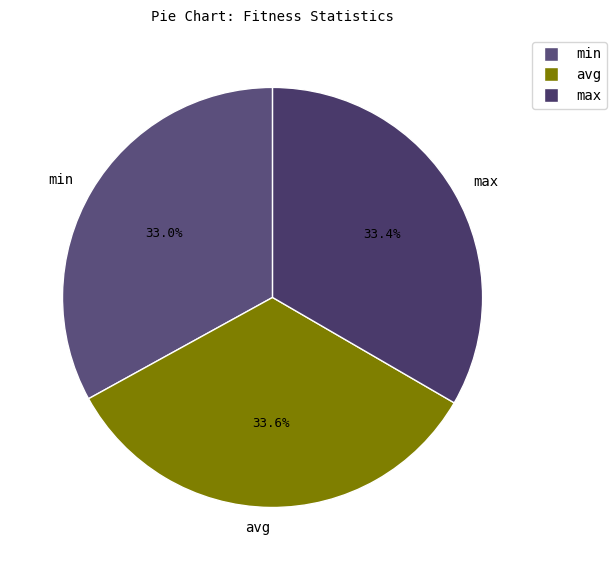

What is the ratio of the value at min to the value at max?

1.0